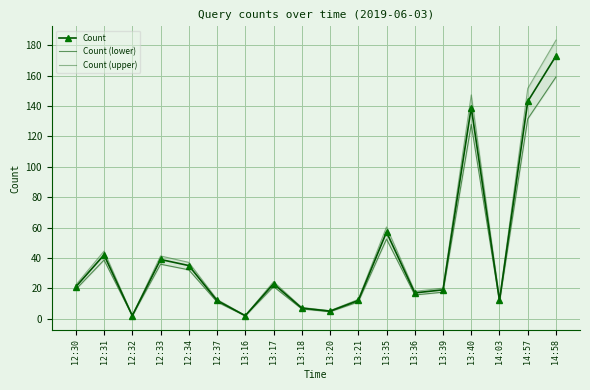

True or false: Count (lower) and Count (upper) intersect in this chart.

False